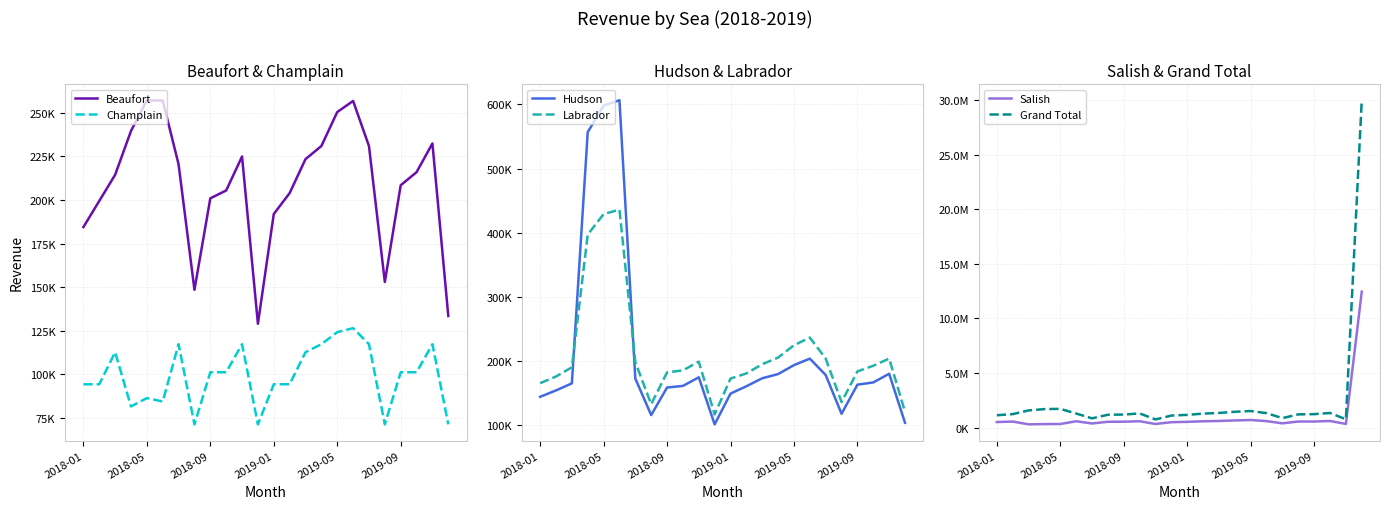

What is the difference between the second highest and second lowest values in the Champlain series?

52900.0